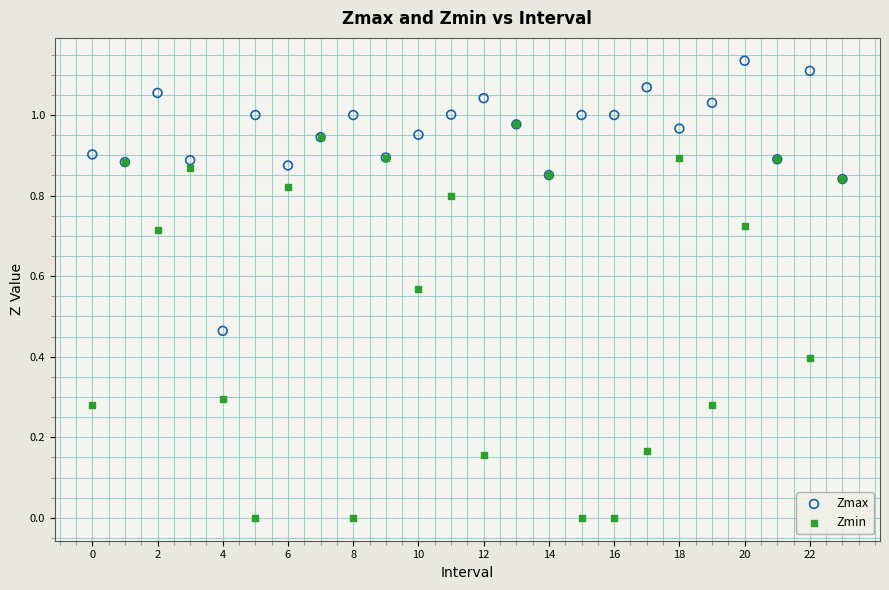

What are all the series names shown in the legend?

Zmax, Zmin